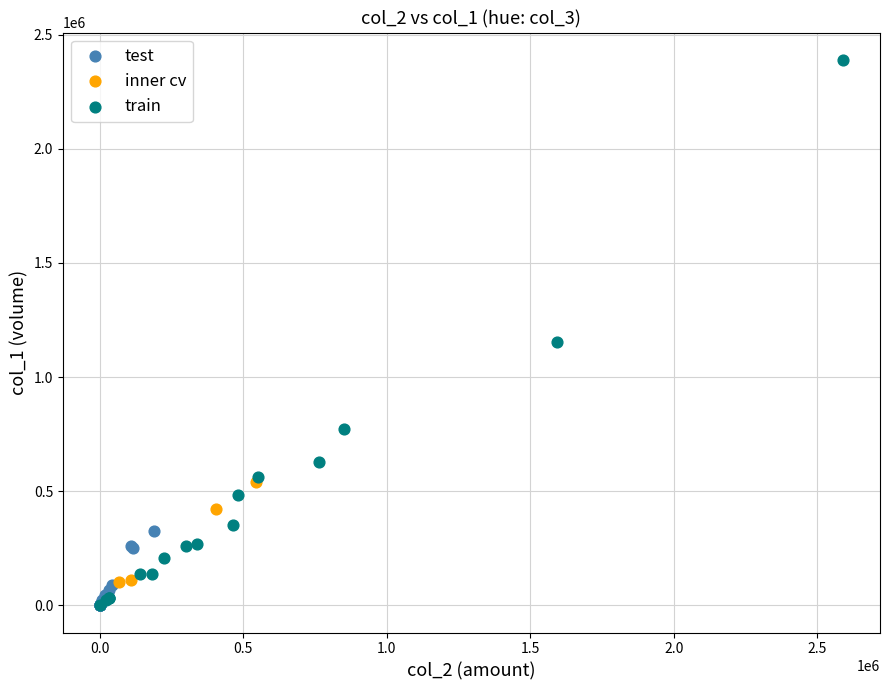

Which series has the widest spread of Y values?

train